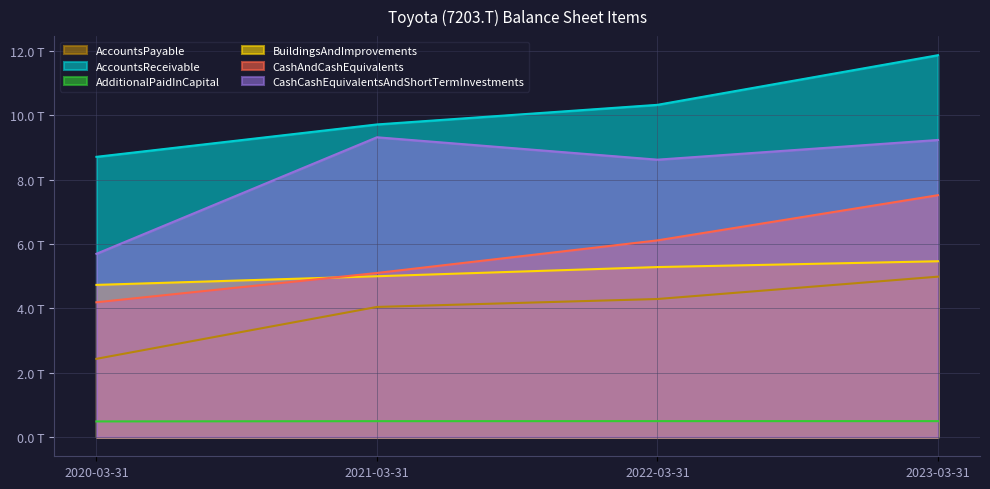

Rank the categories by CashCashEquivalentsAndShortTermInvestments value from highest to lowest.

2021-03-31, 2023-03-31, 2022-03-31, 2020-03-31